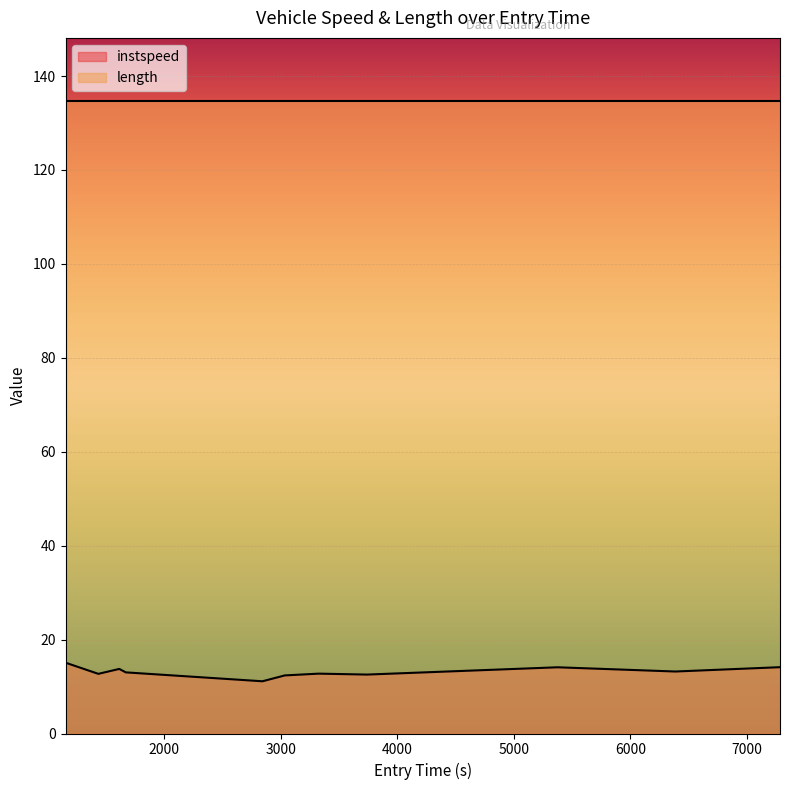

What is the minimum value shown in the chart?

11.1